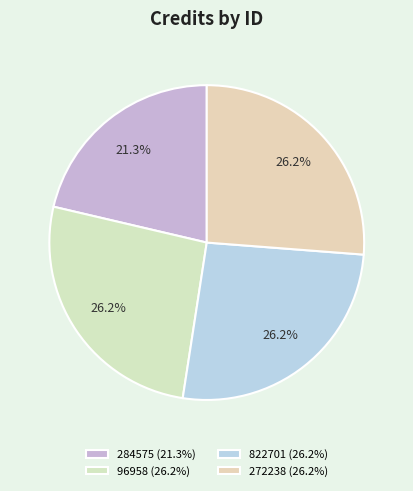

Does any single category account for the majority?

No